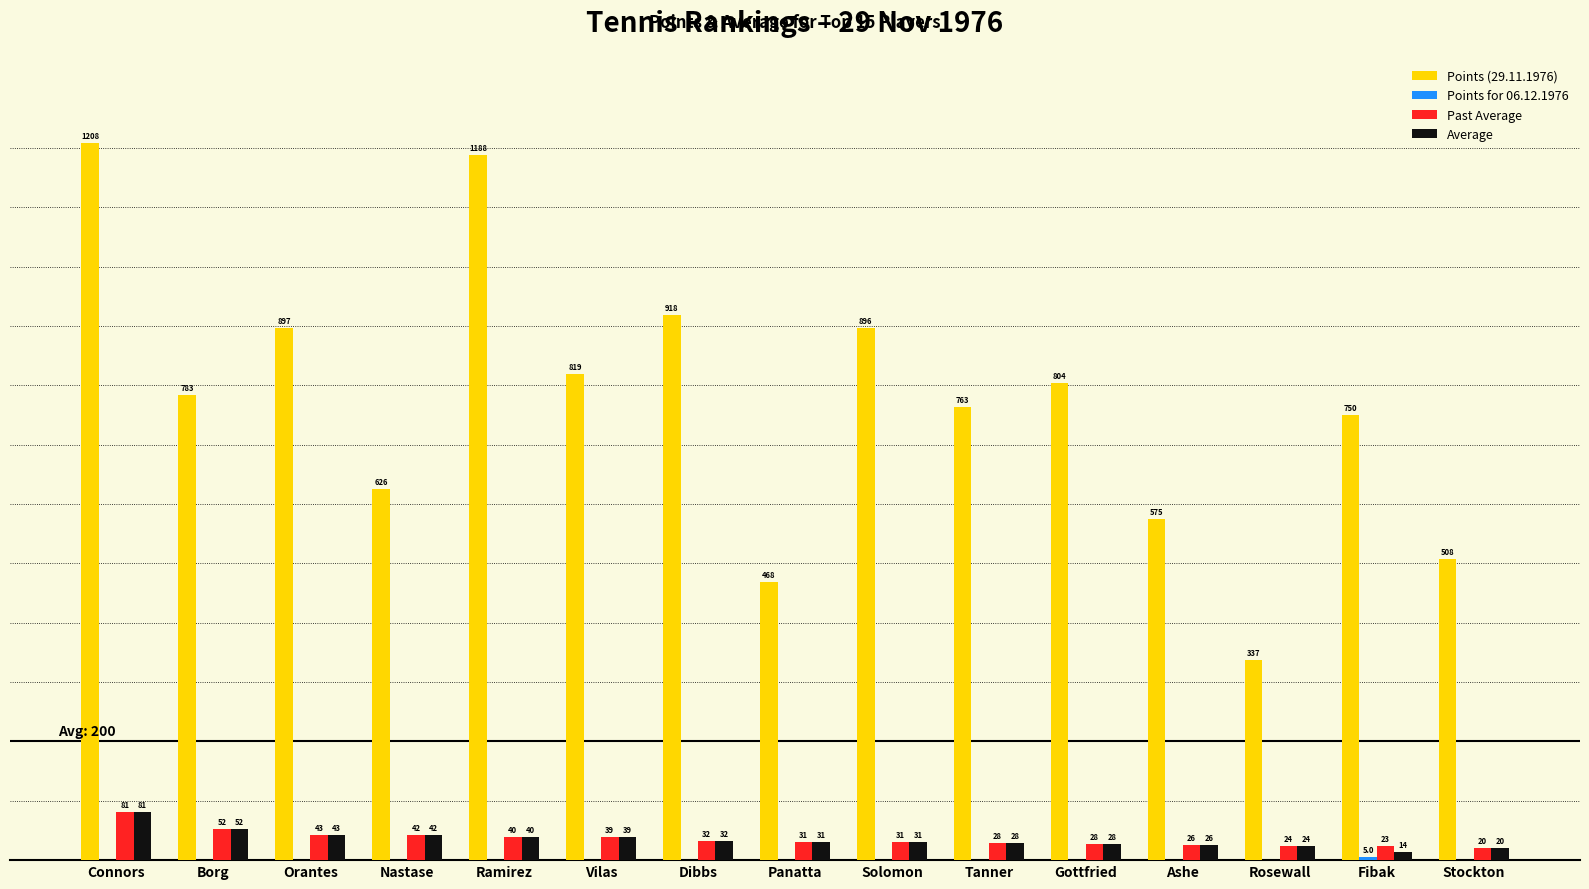

Which category has the highest value across all series?

Connors